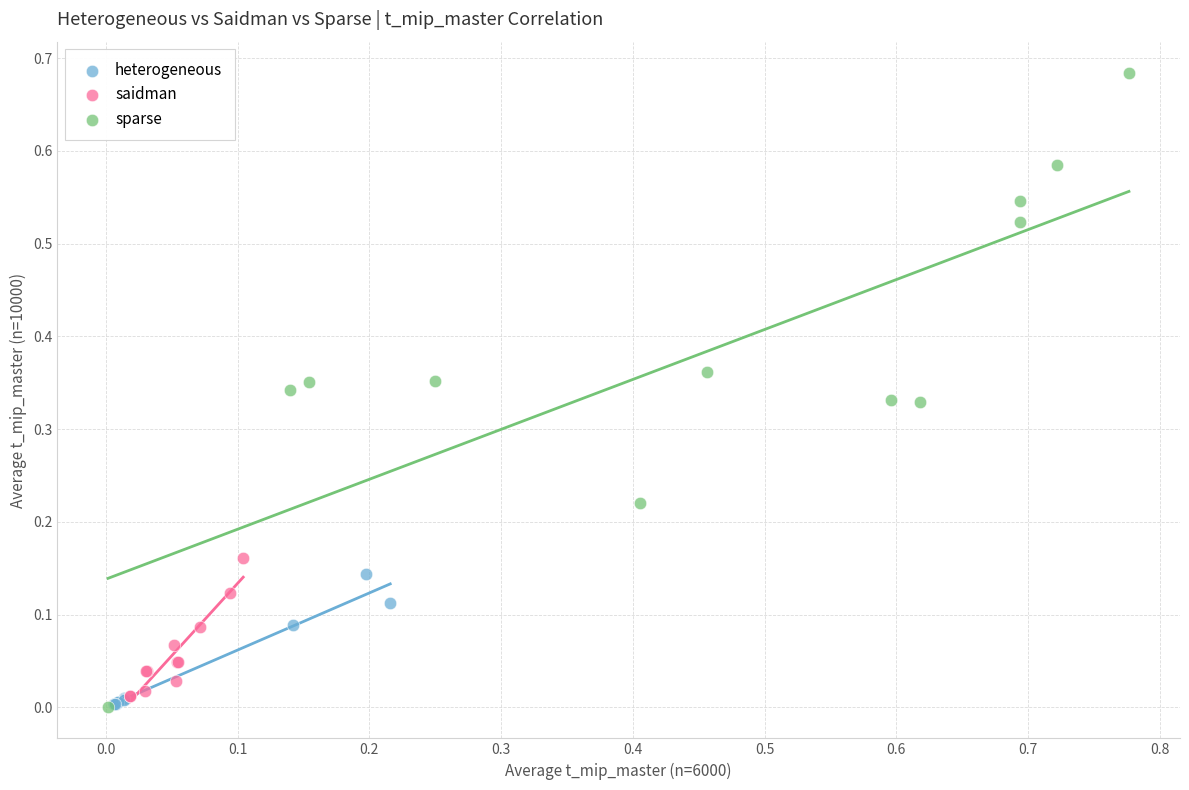

Which series reaches the maximum Y coordinate?

sparse